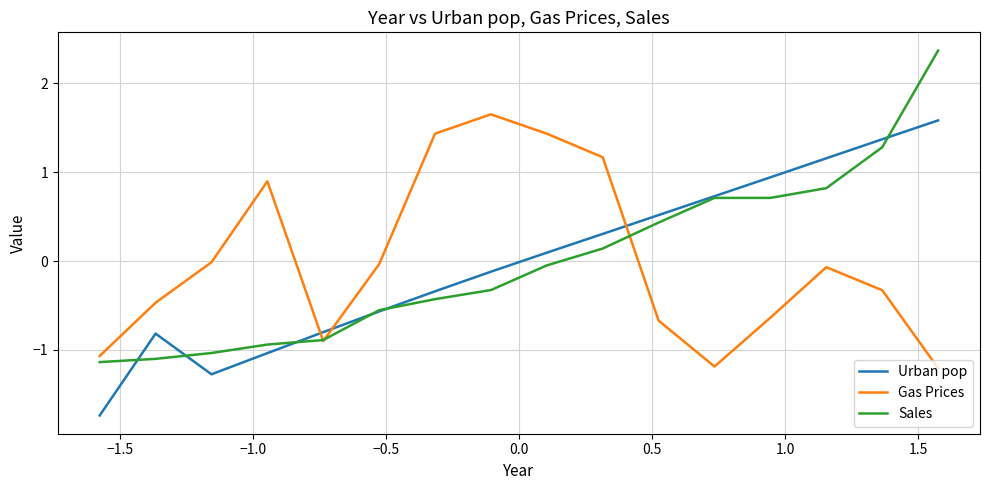

True or false: Urban pop and Gas Prices intersect in this chart.

True